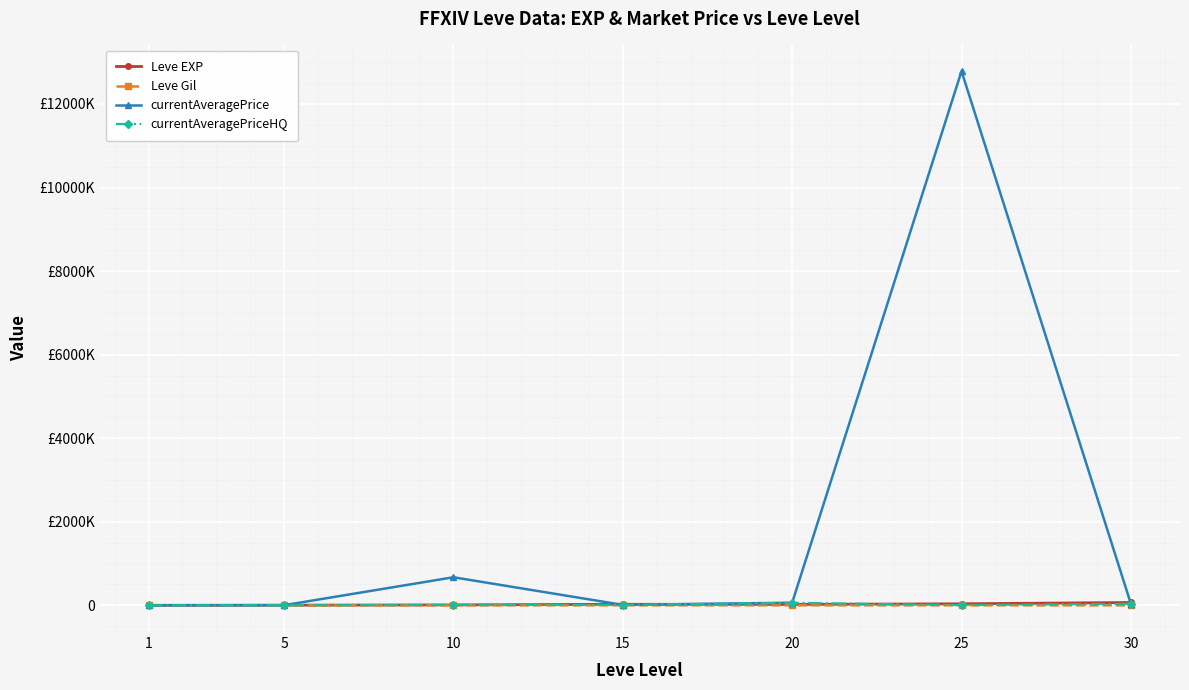

Which series has the widest spread of values?

currentAveragePrice